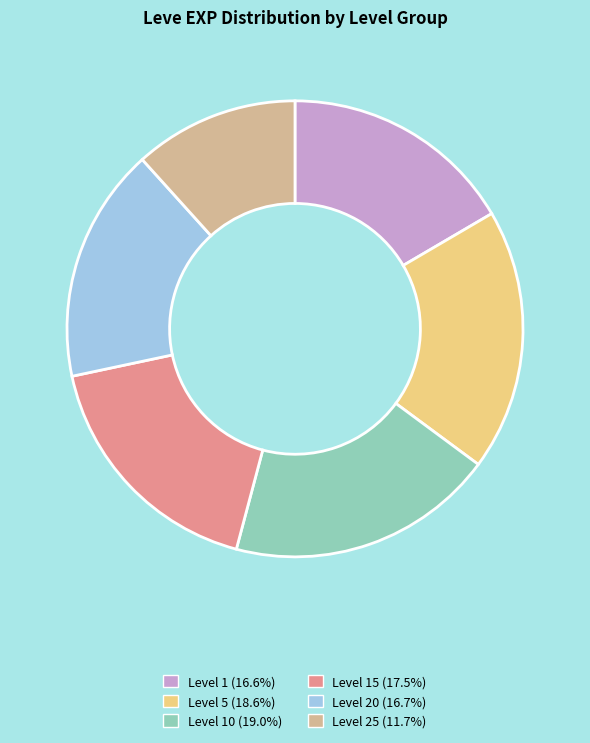

Is there a majority slice in this chart?

No